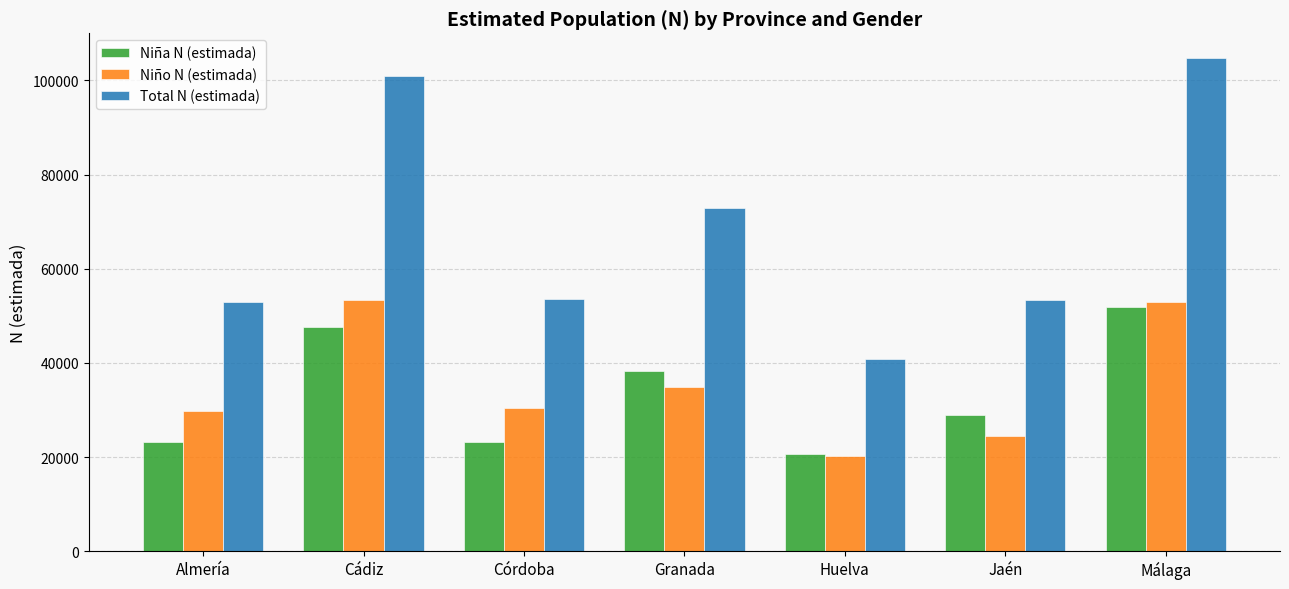

Is it true that Niña N (estimada) equals 4665 at Córdoba?

False